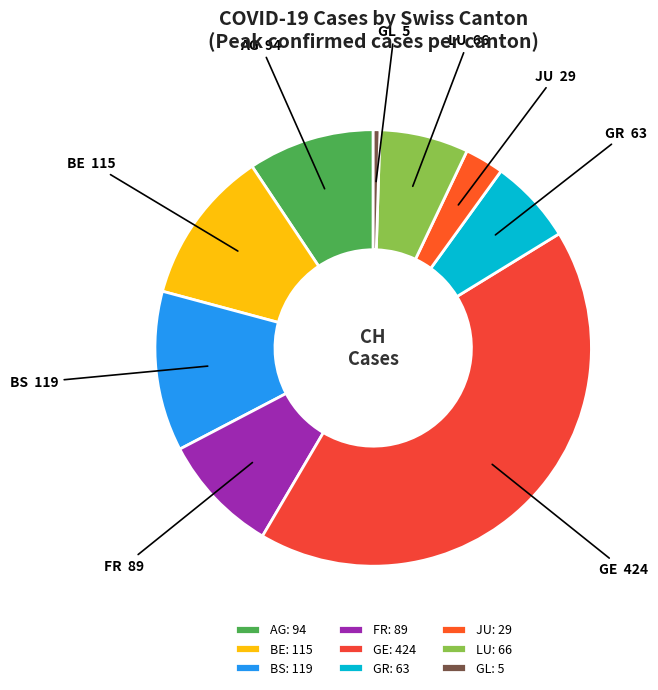

How many slices are in this pie chart?

9